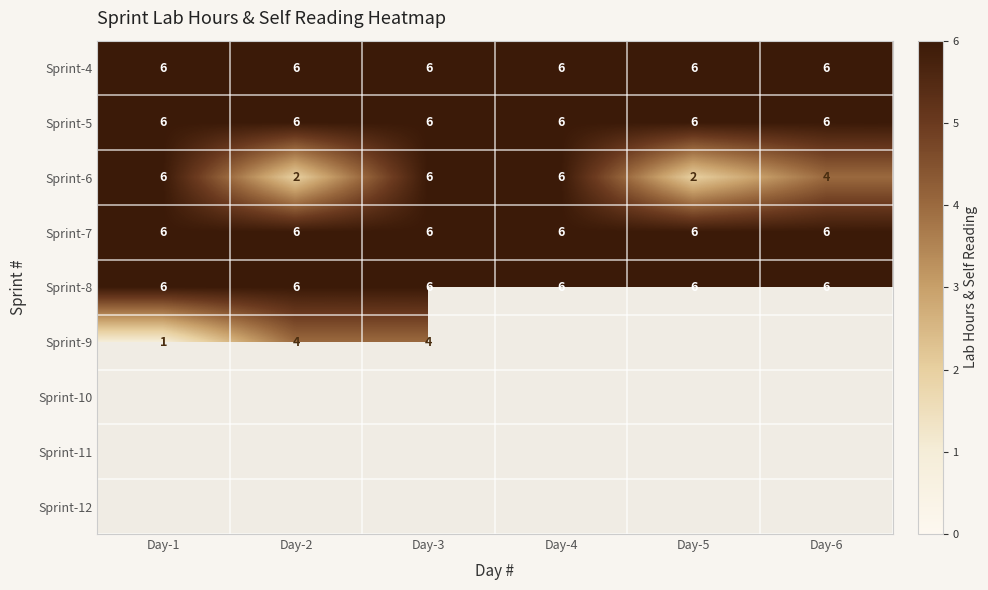

At which category does the chart reach its peak across all series?

Day-1